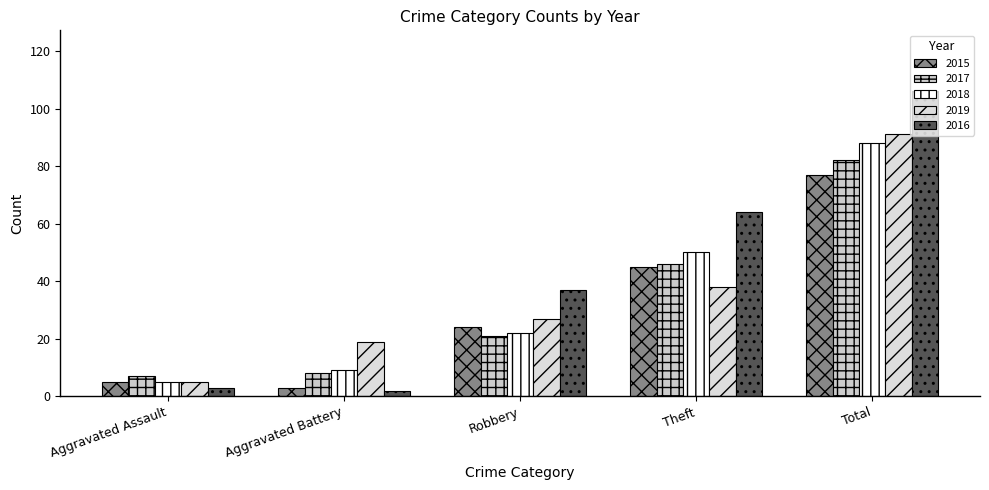

Are the bars horizontal?

No